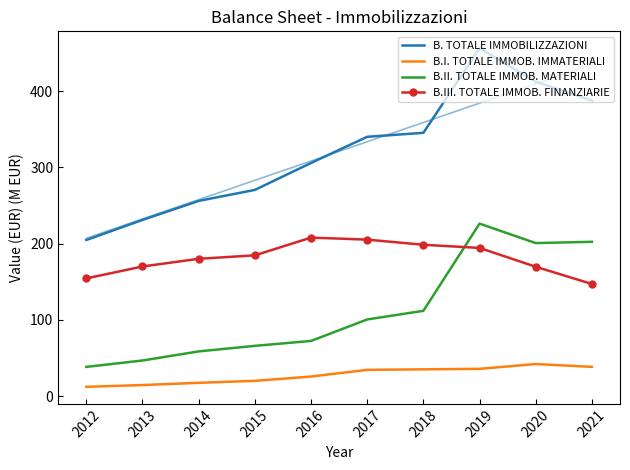

Which series has the largest total across all categories?

B. TOTALE IMMOBILIZZAZIONI